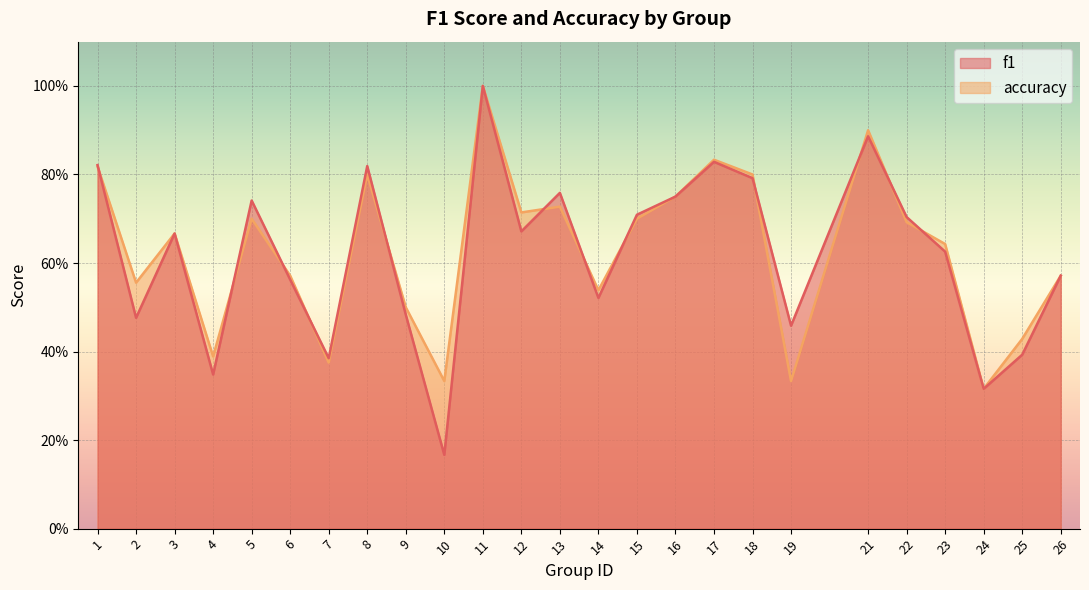

What is the sum of the f1 values at 13 and 15?

1.5